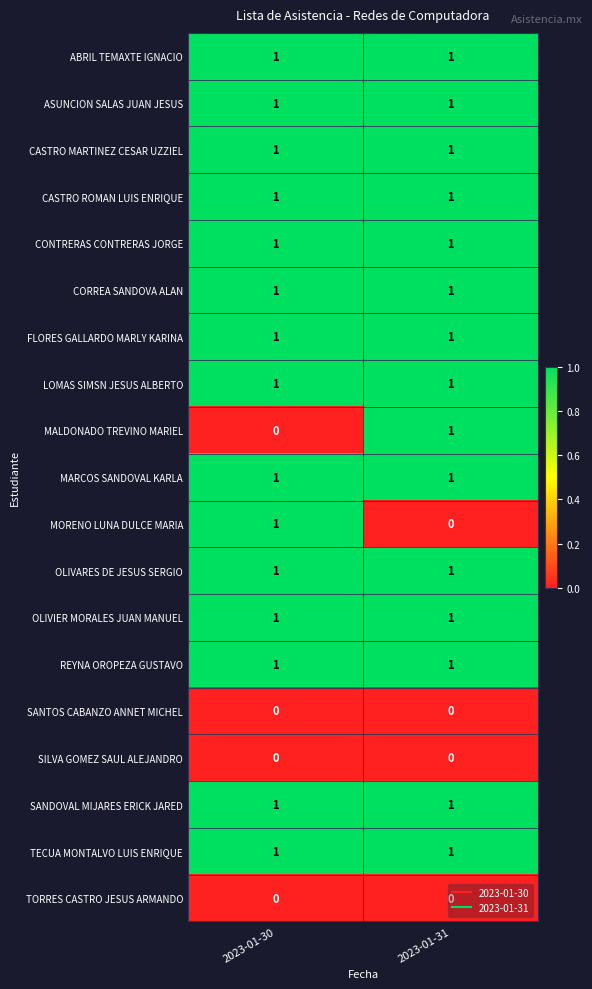

Count the number of data series in this chart.

19